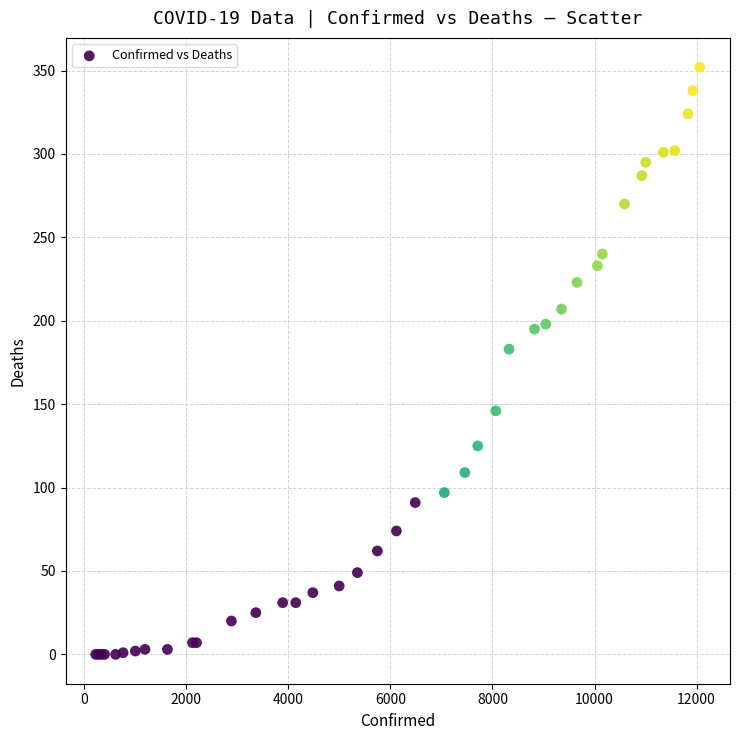

What Y value in the scatter plot is closest to 176?

183